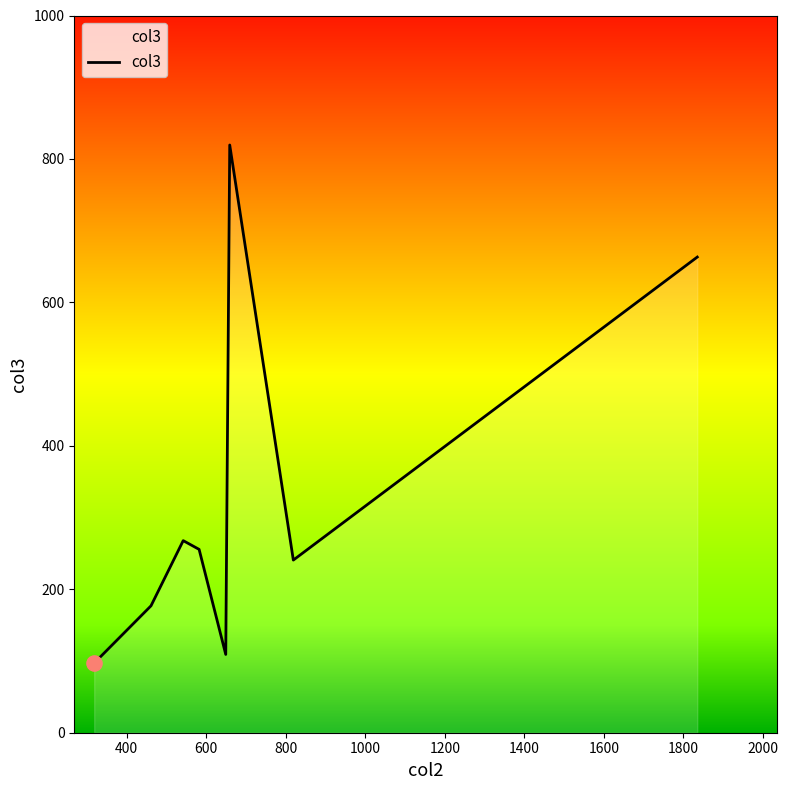

What is the difference between the second highest and minimum values?

566.2